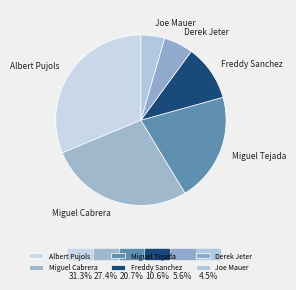

Is Miguel Cabrera the majority of the pie?

No